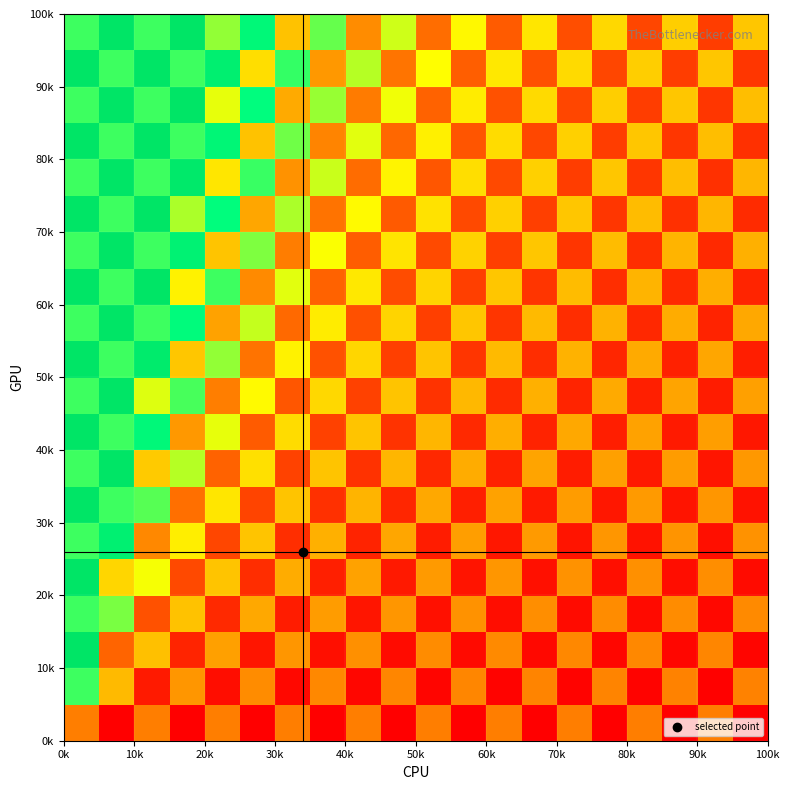

At how many categories does at least one series exceed 0?

20